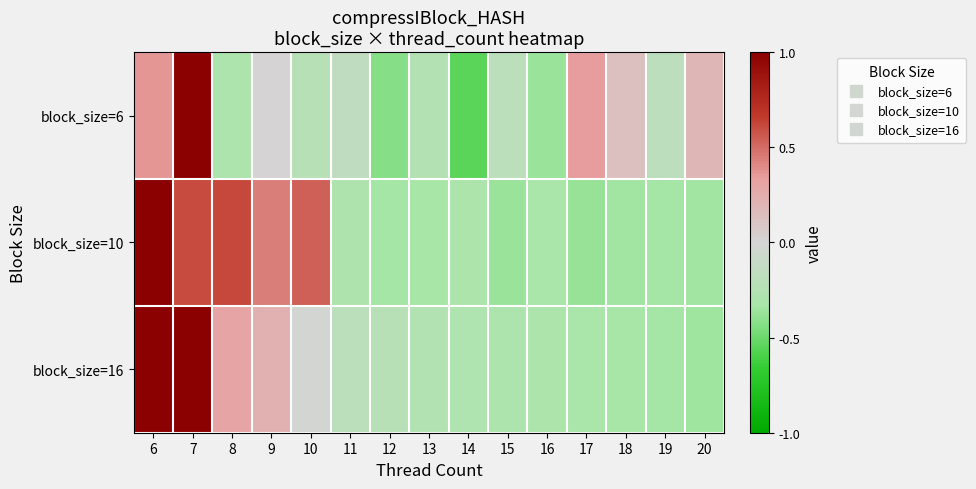

What is the smallest value displayed?

-0.6